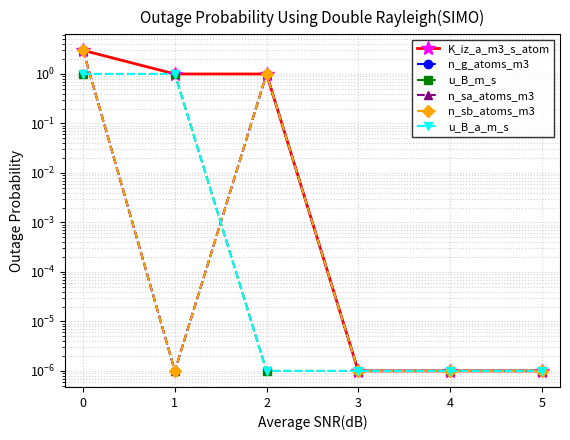

Is the value of K_iz_a_m3_s_atom at 5 greater than the value of n_g_atoms_m3 at 0?

No